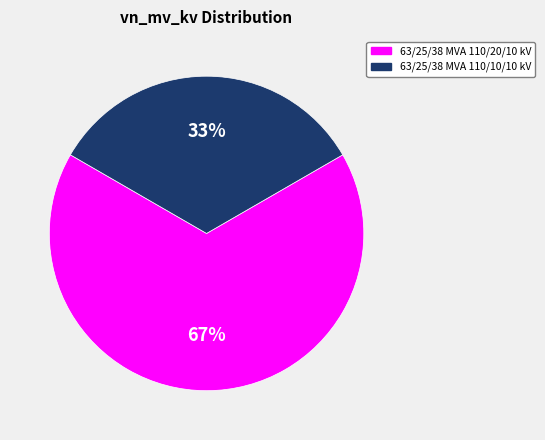

What is the ratio of the value at 63/25/38 MVA 110/20/10 kV to the value at 63/25/38 MVA 110/10/10 kV?

2.0